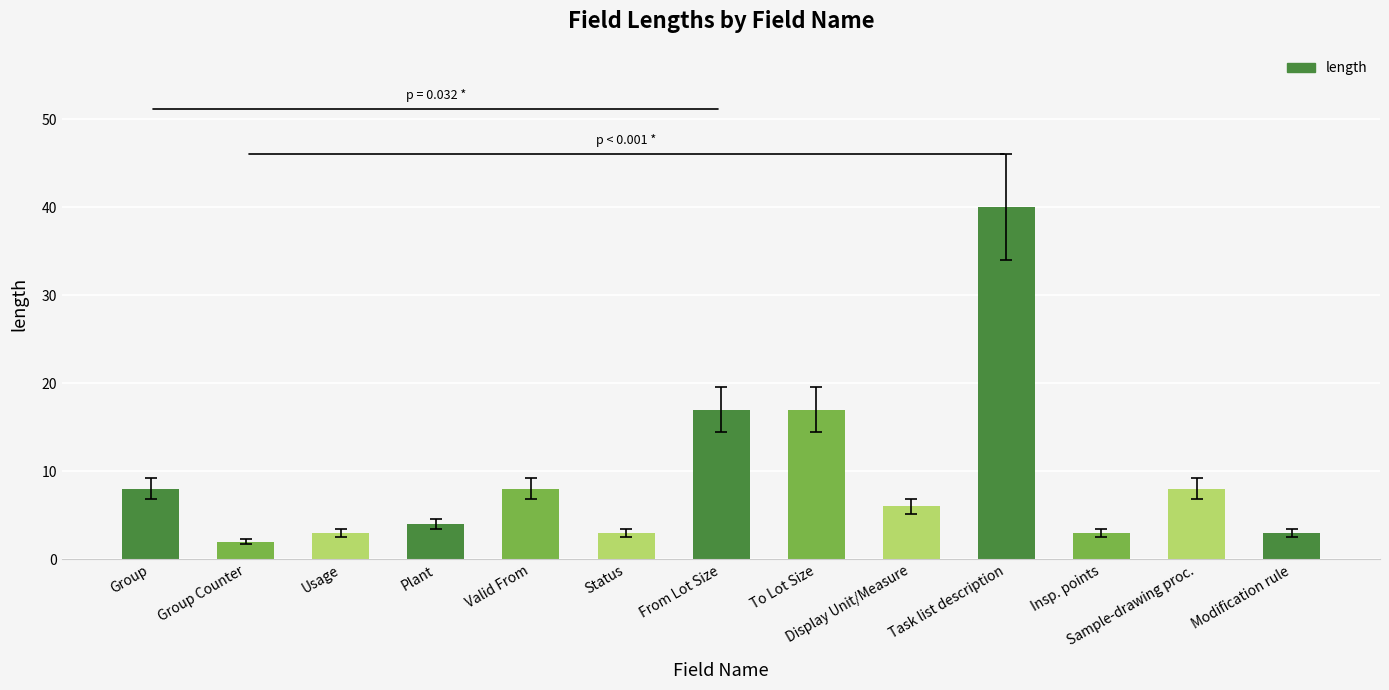

What is the change in value from Usage to Valid From?

+5